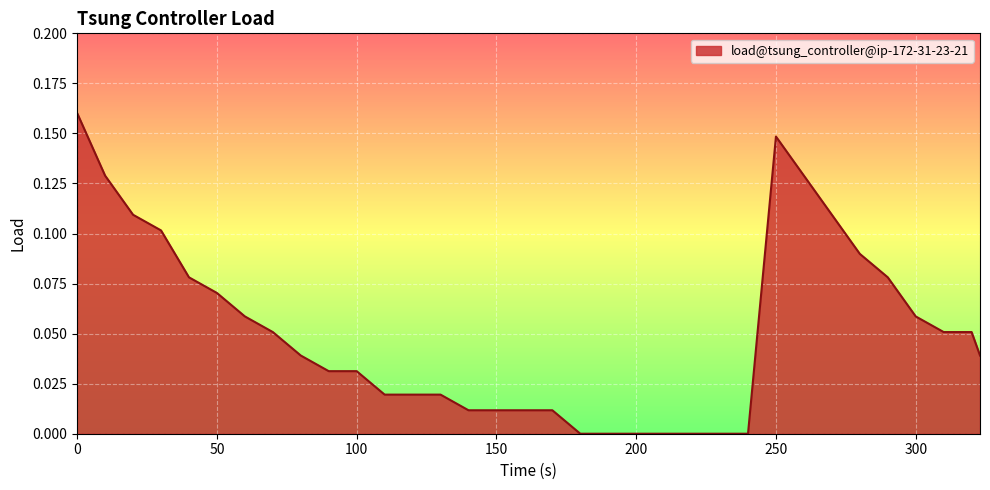

How many interior local peaks (higher than both neighbors) does the data have?

1